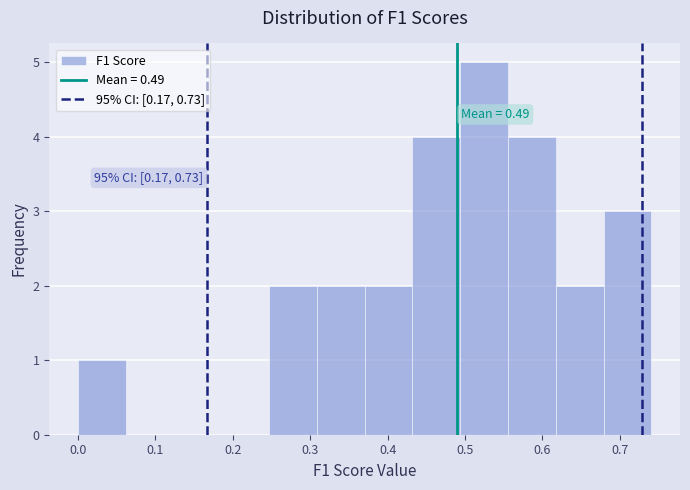

Which range on the x-axis has the tallest bar?

0.49 to 0.56